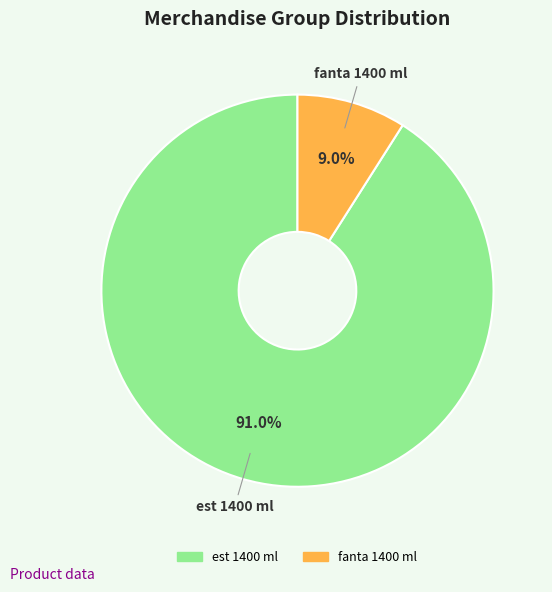

What portion of the pie excludes fanta 1400 ml?

91.0%